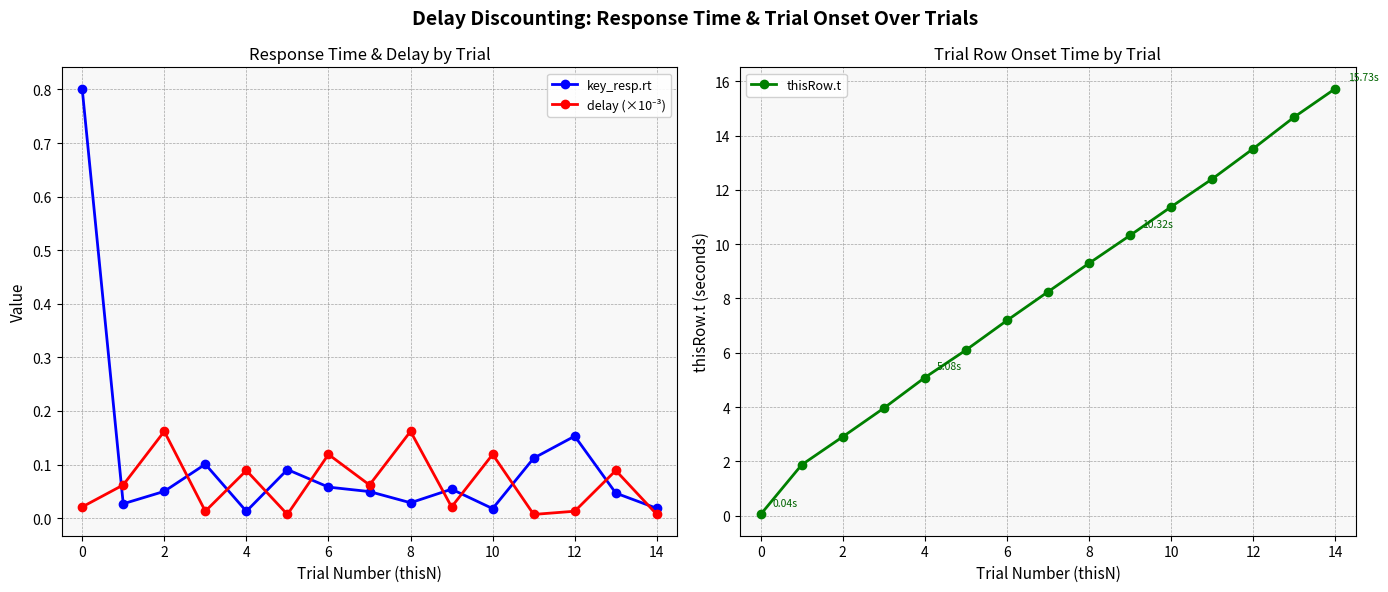

At how many categories does at least one series exceed 8?

8